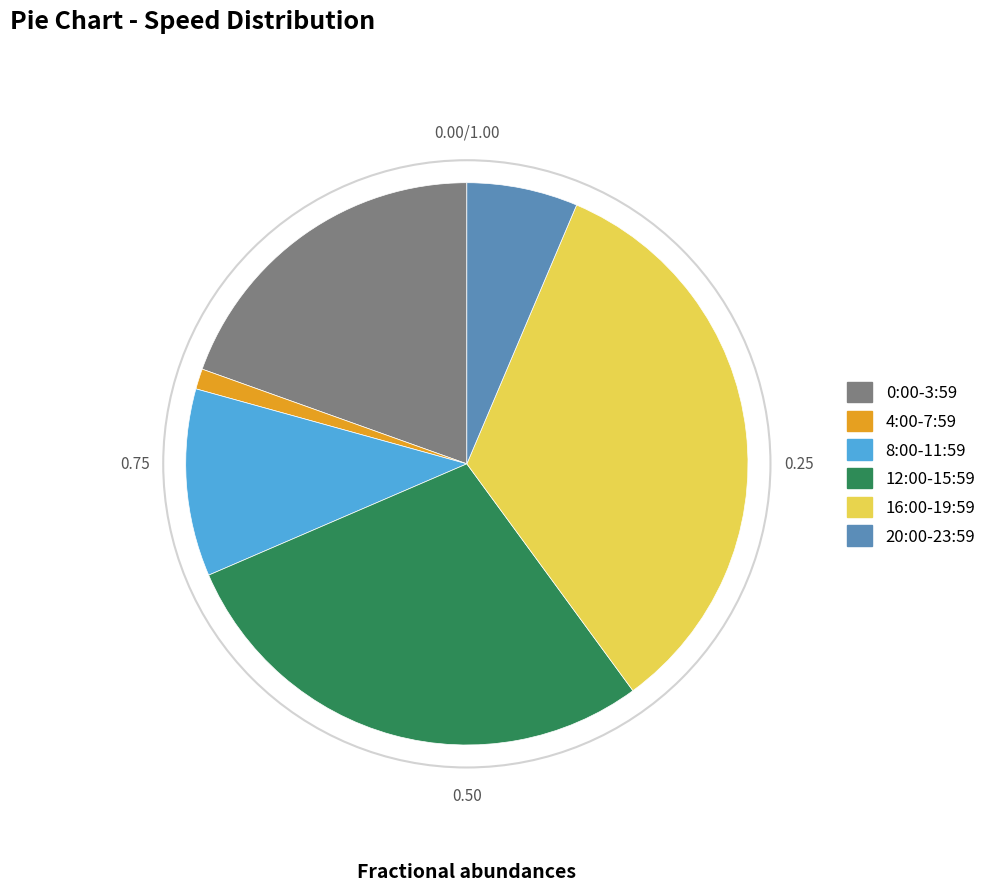

Approximately how many times larger is the value at 12:00-15:59 compared to 0:00-3:59?

1.5